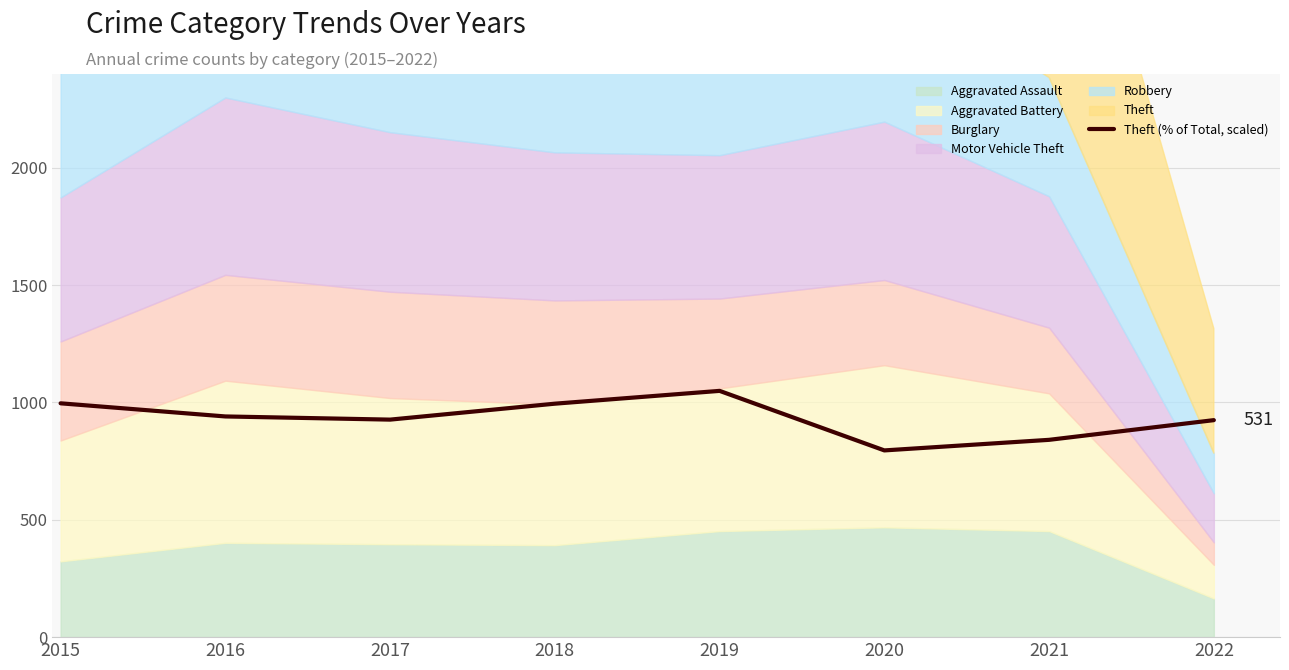

Reading left to right, list all the values displayed in this chart.

996.5	940.6	927.0	995.0	1049.5	795.8	840.9	924.8